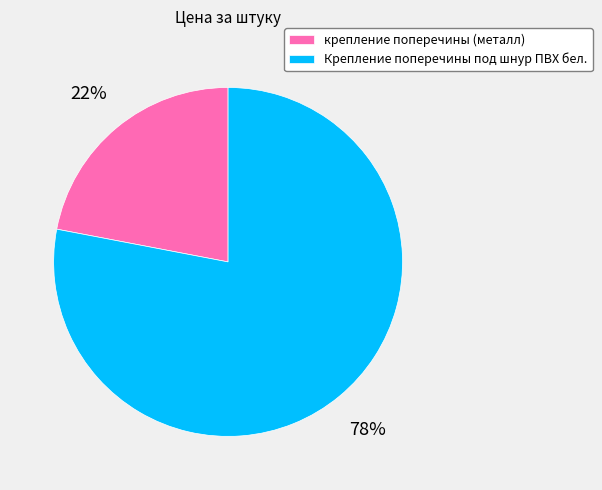

Is the sum of Крепление поперечины под шнур ПВХ бел. and крепление поперечины (металл) greater than half?

Yes